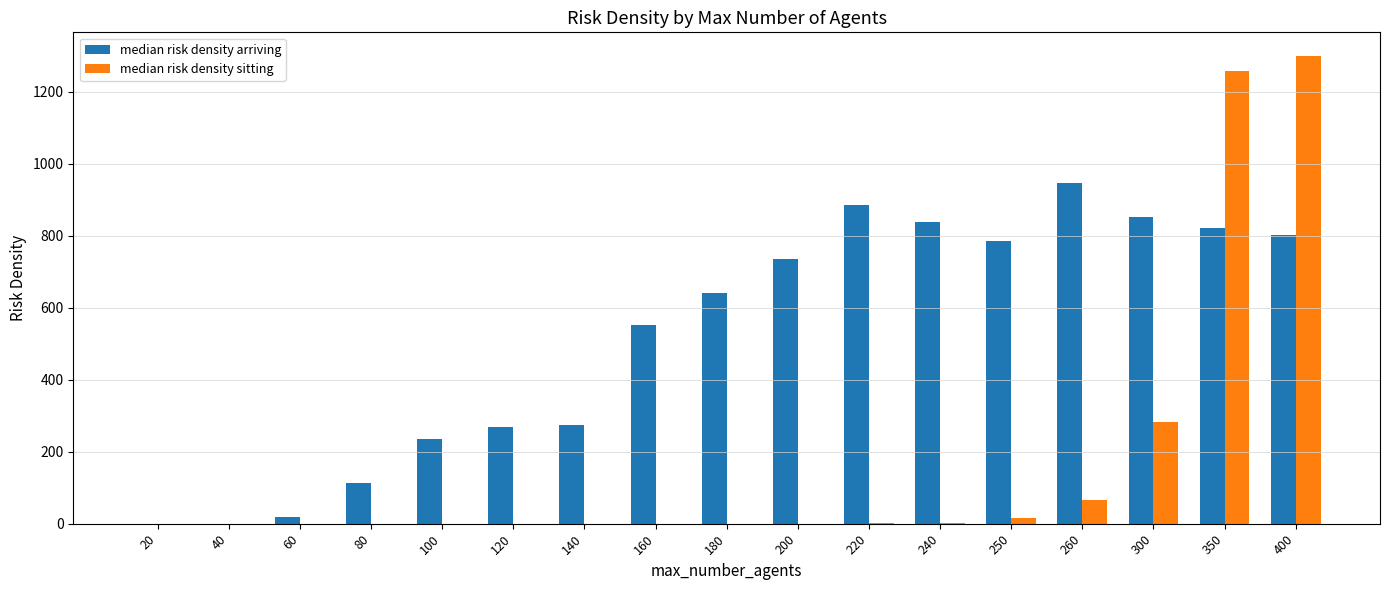

Which series has the largest total across all categories?

median risk density arriving